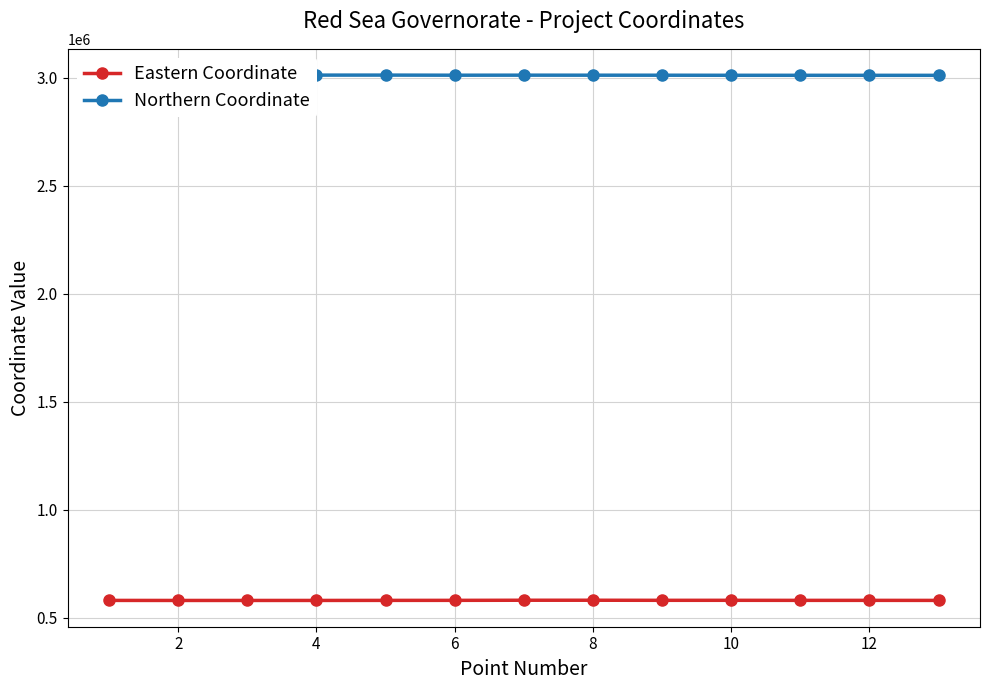

In Eastern Coordinate, how many points are higher than both neighbors (excluding endpoints)?

3